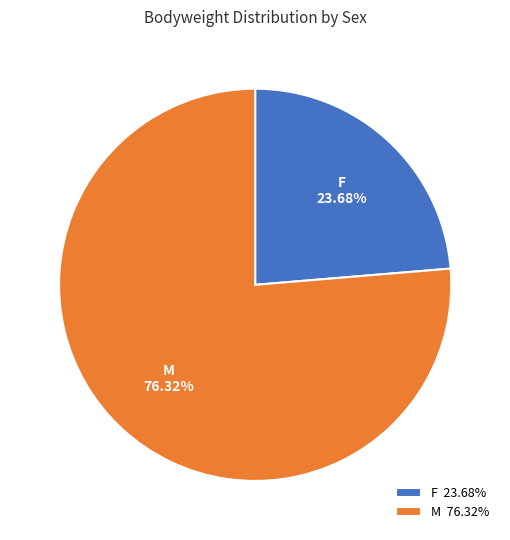

Which category has the biggest portion of the pie?

M 76.32%